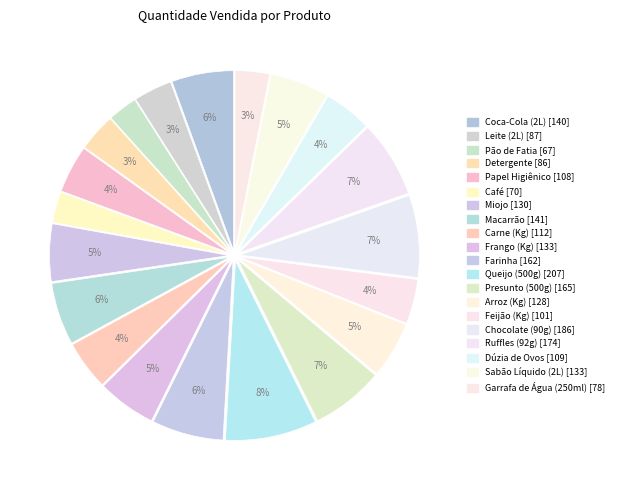

How many slices are in this pie chart?

20